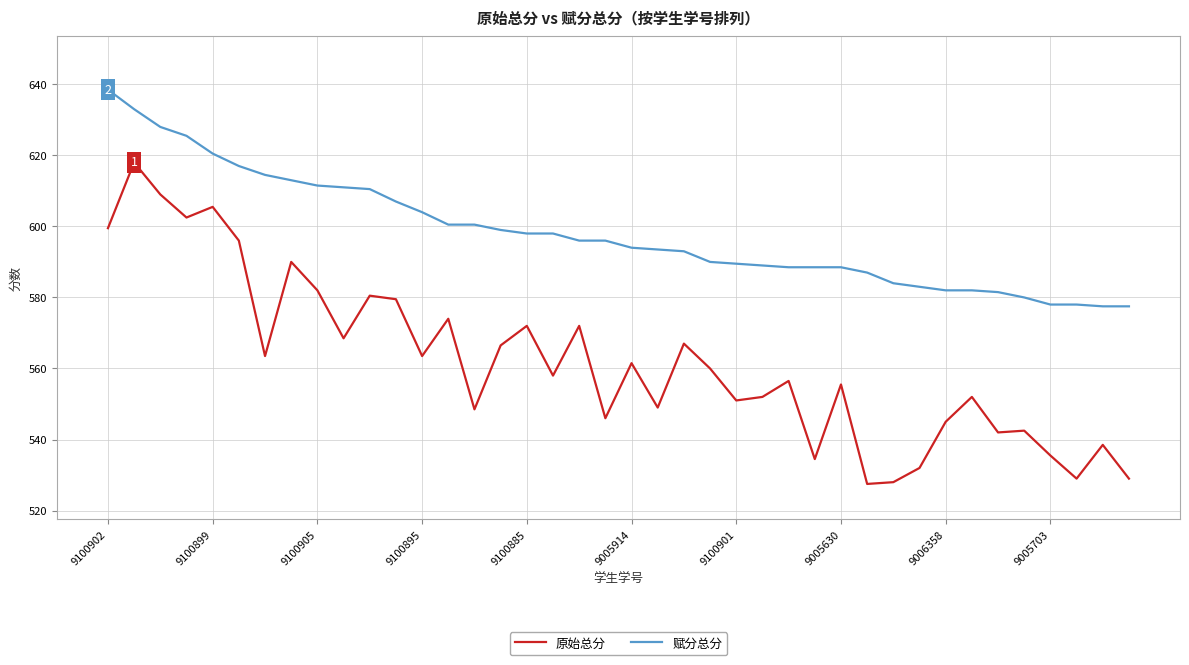

True or false: 原始总分 and 赋分总分 intersect in this chart.

False